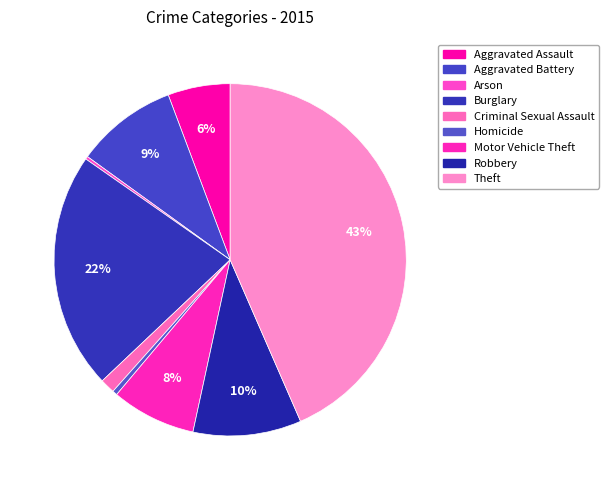

Is it true that Arson is 8% of the pie?

False